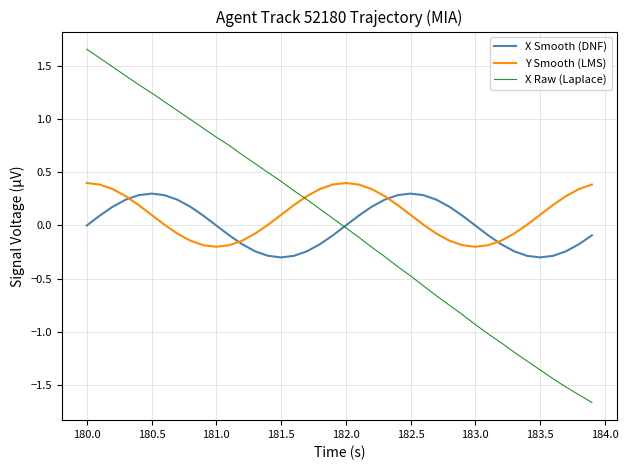

In X Smooth (DNF), how many points are lower than both neighbors (excluding endpoints)?

2